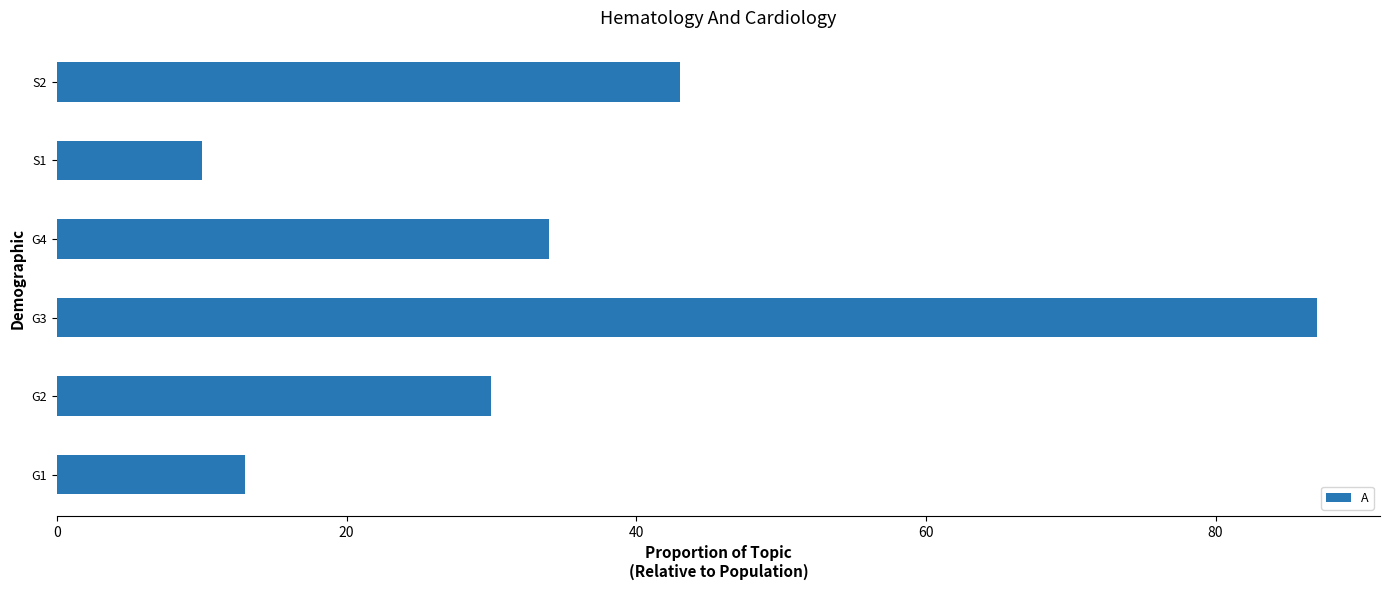

What is the greatest value displayed?

87